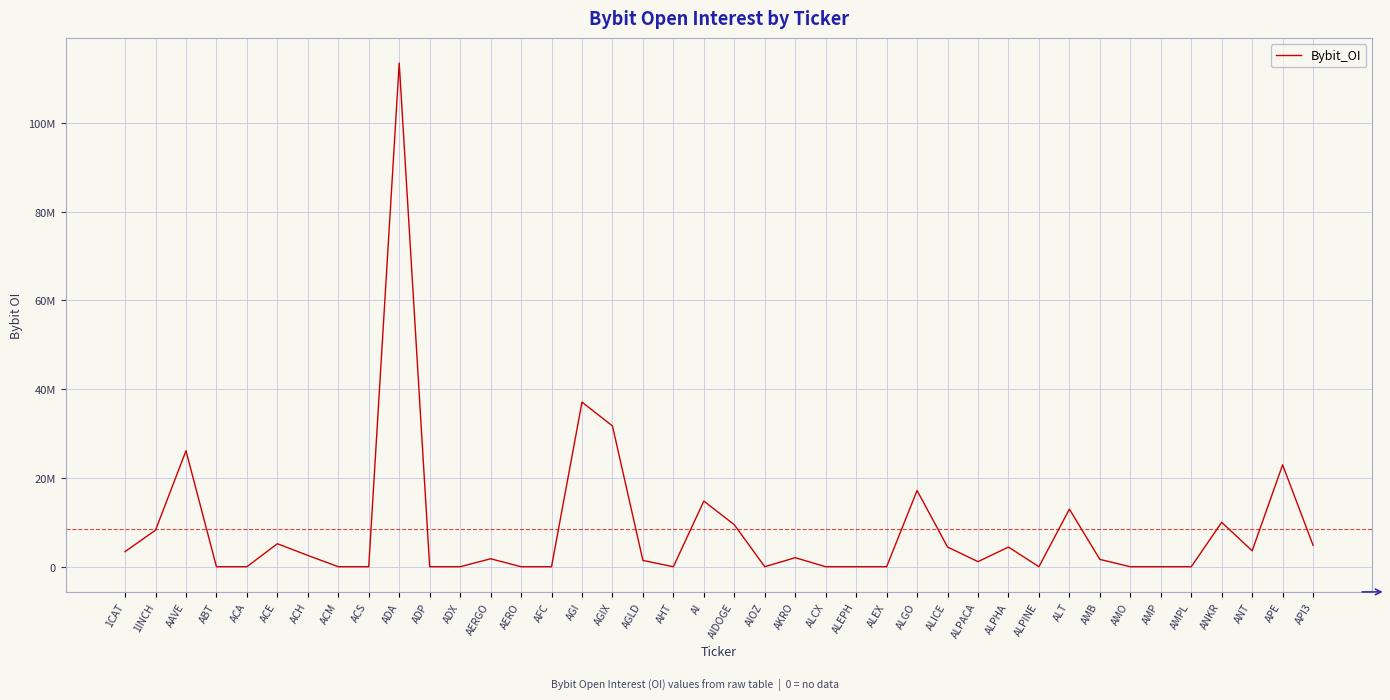

Reading left to right, list all the values displayed in this chart.

1CAT=3405199	1INCH=8231017	AAVE=26109504	ABT=0	ACA=0	ACE=5184845	ACH=2549544	ACM=0	ACS=0	ADA=113427405	ADP=0	ADX=0	AERGO=1795732	AERO=0	AFC=0	AGI=37072504	AGIX=31705225	AGLD=1420113	AHT=0	AI=14786629	AIDOGE=9462097	AIOZ=0	AKRO=2037684	ALCX=0	ALEPH=0	ALEX=0	ALGO=17168397	ALICE=4441390	ALPACA=1148890	ALPHA=4427492	ALPINE=0	ALT=12969526	AMB=1653096	AMO=0	AMP=0	AMPL=0	ANKR=10006659	ANT=3586603	APE=22951324	API3=4831029